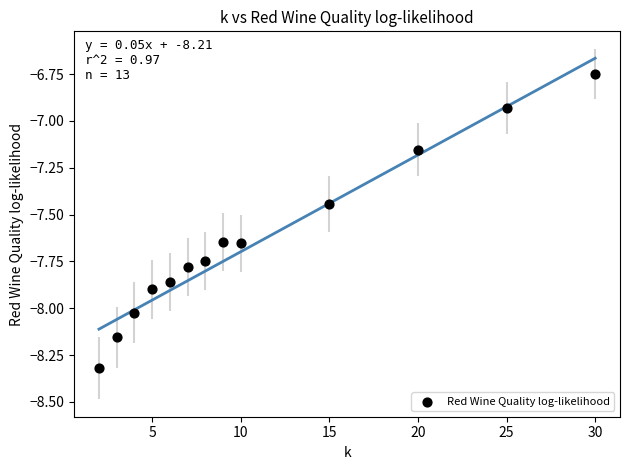

What is the range of Y values (max minus min)?

1.6